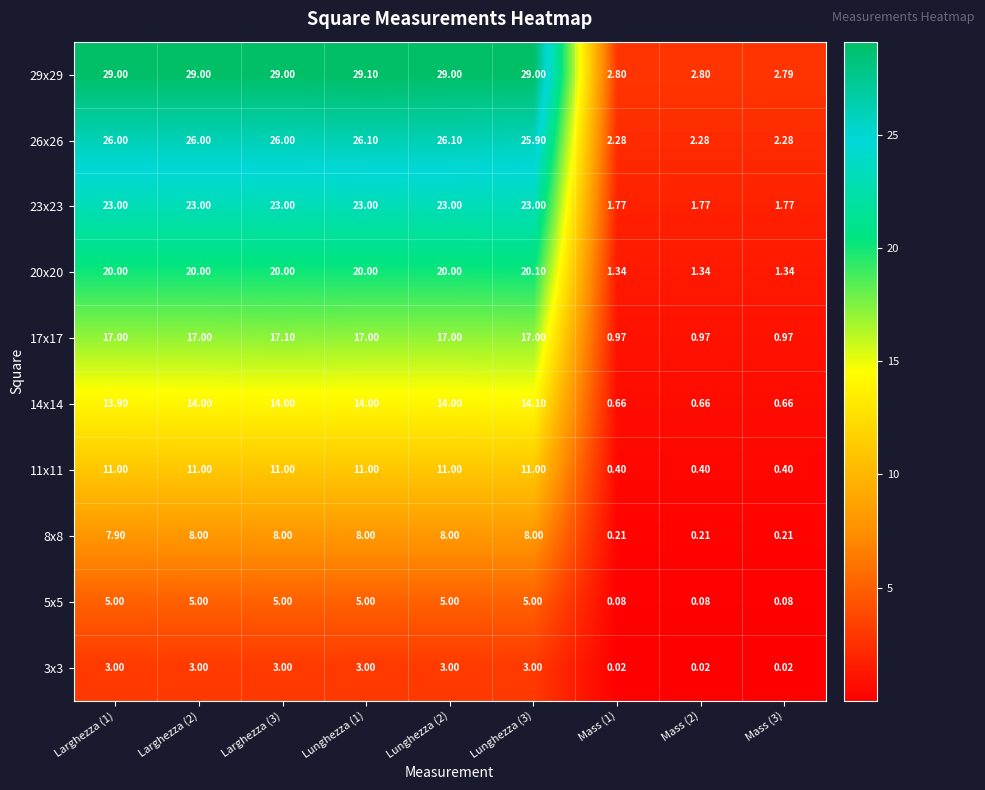

Rank the series at Larghezza (2) from lowest to highest value.

3x3, 5x5, 8x8, 11x11, 14x14, 17x17, 20x20, 23x23, 26x26, 29x29